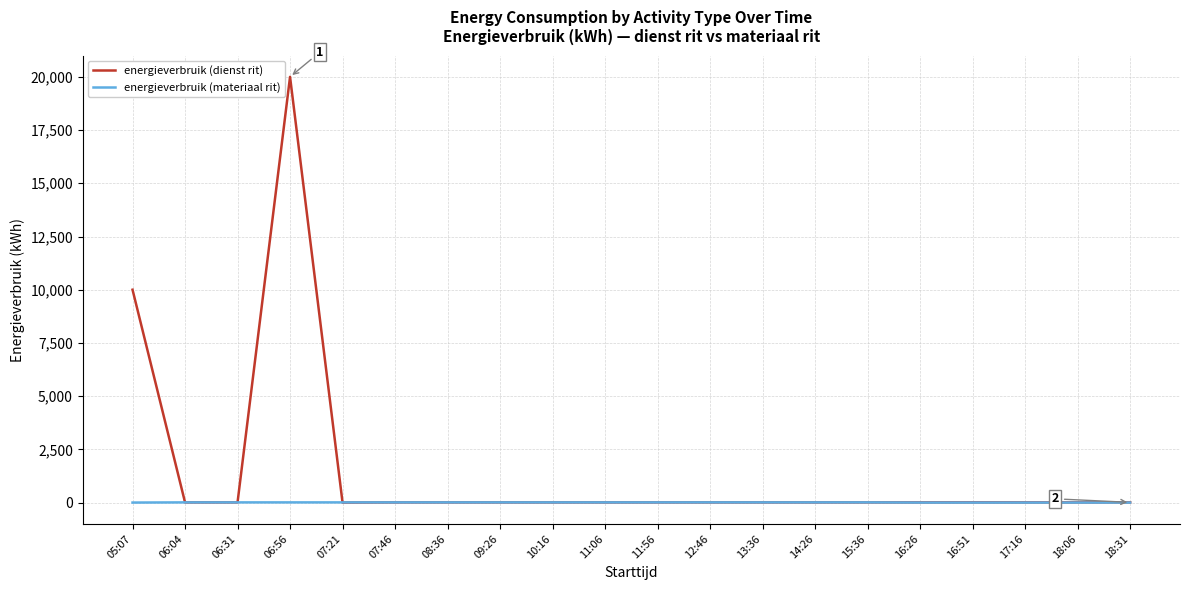

What is the difference between the energieverbruik (materiaal rit) values at 18:31 and 06:04?

8.3